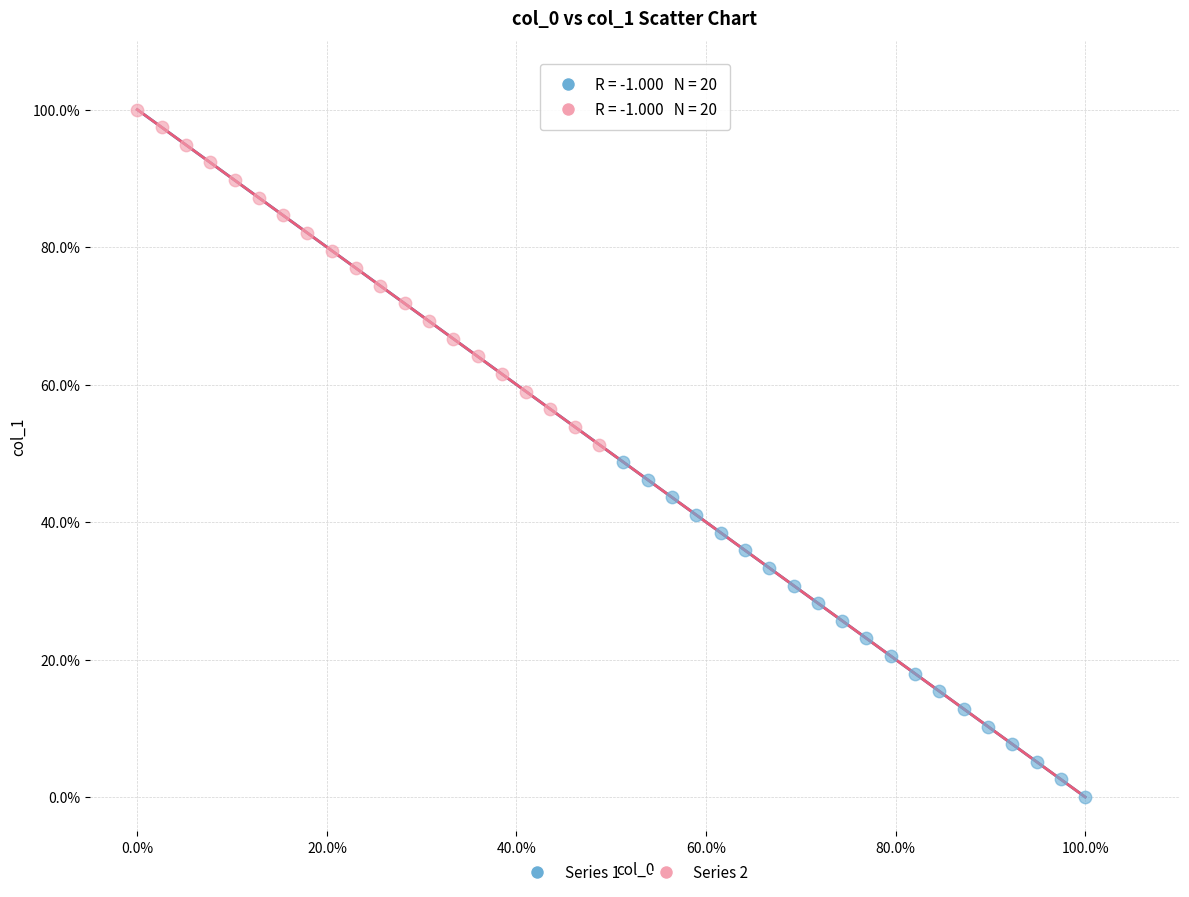

Which series contains the highest Y value?

Series 2